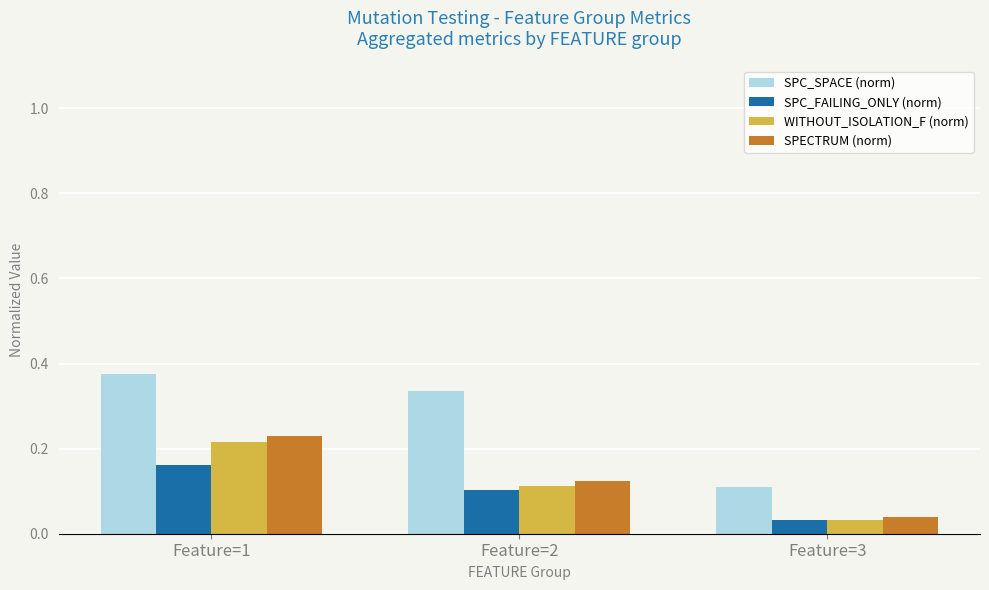

Which series has the largest range (max minus min)?

SPC_SPACE (norm)